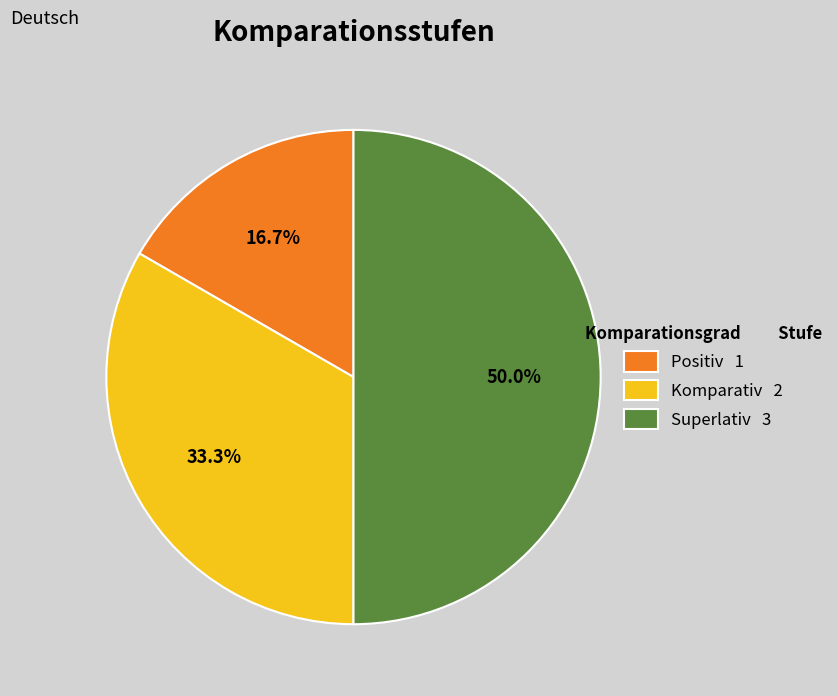

Which has a higher value, Positiv or Komparativ?

Komparativ